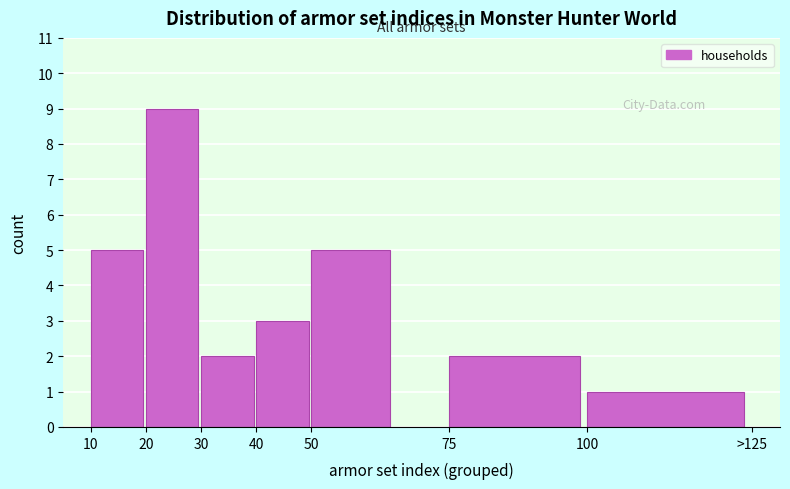

Reading left to right, list all the values displayed in this chart.

5	9	2	3	5	2	1